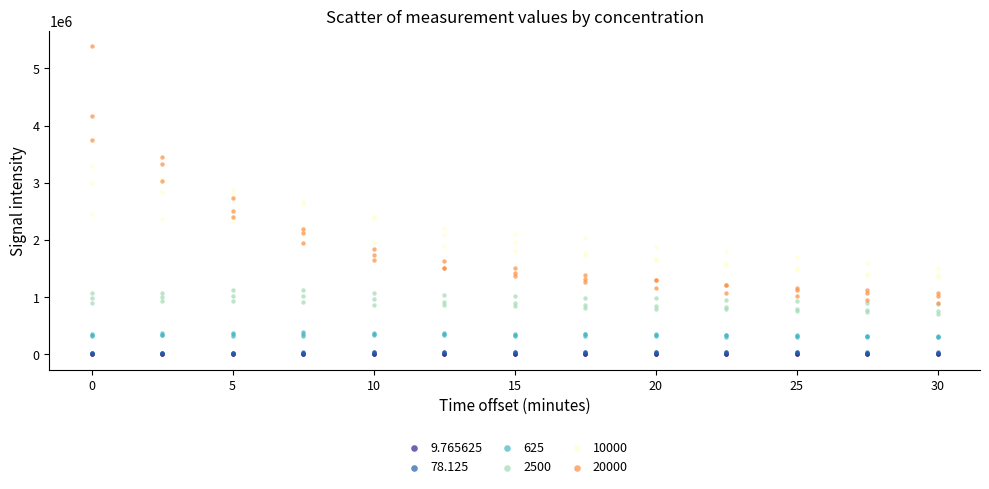

What are all the series names shown in the legend?

9.765625, 78.125, 625, 2500, 10000, 20000